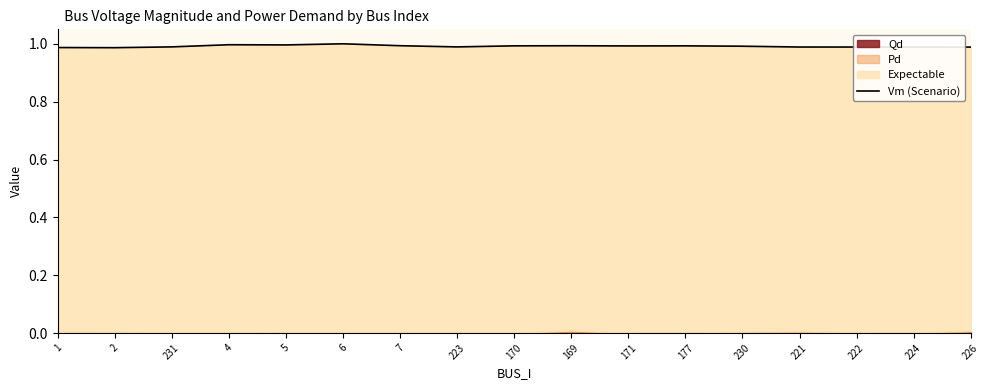

True or false: there are more than 2 points higher than both neighbors.

True